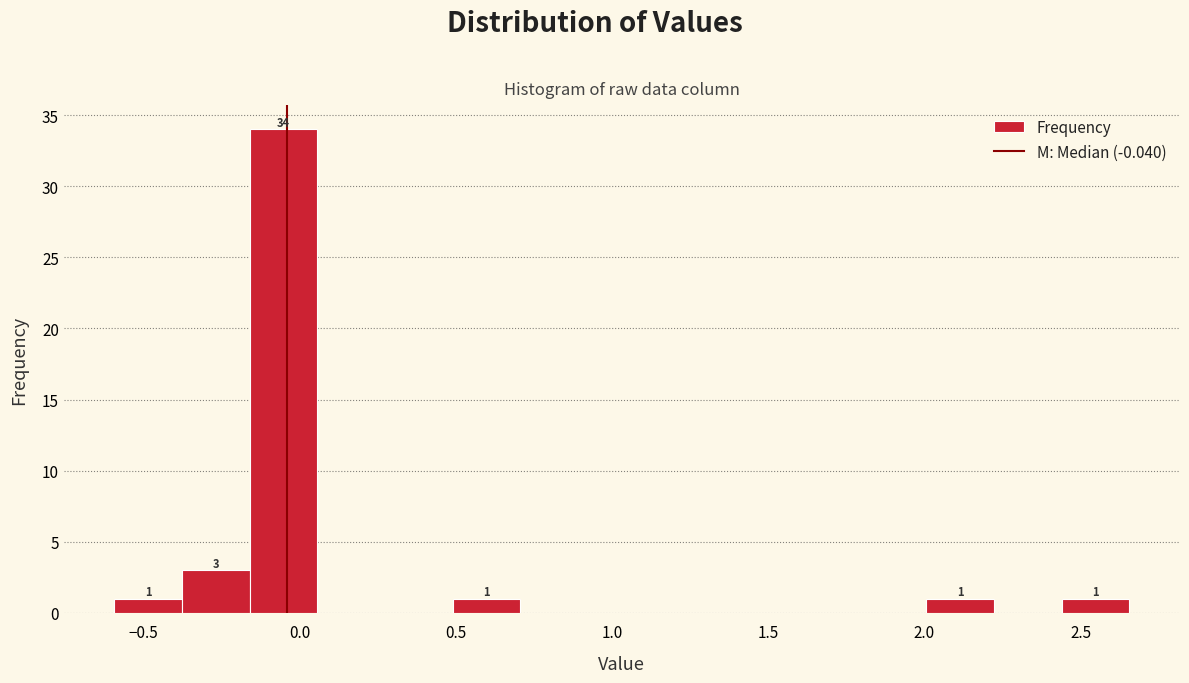

Over which range of the x-axis is the bar tallest?

-0.15 to 0.05